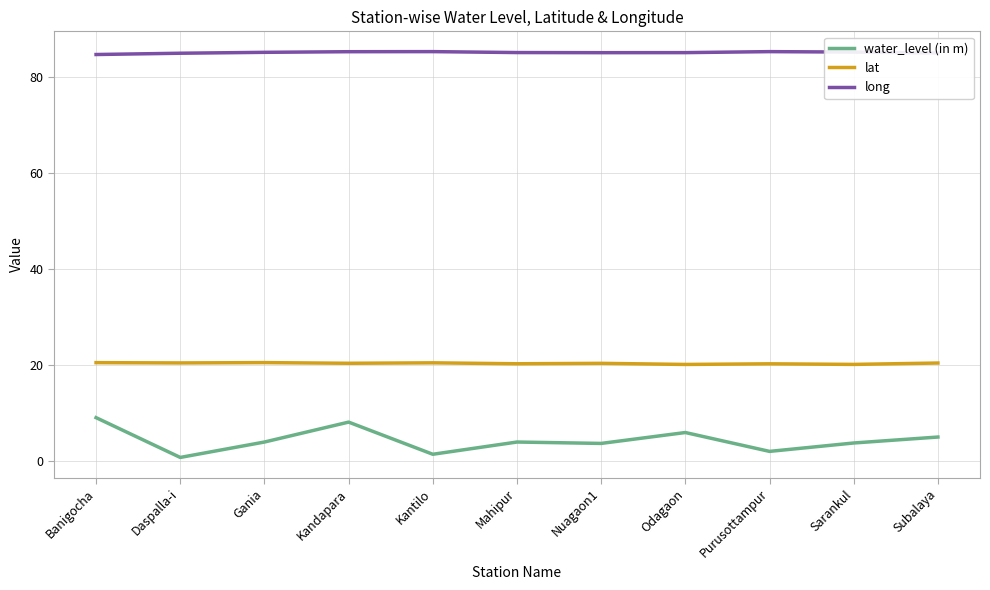

What are all the series names shown in the legend?

water_level (in m), lat, long